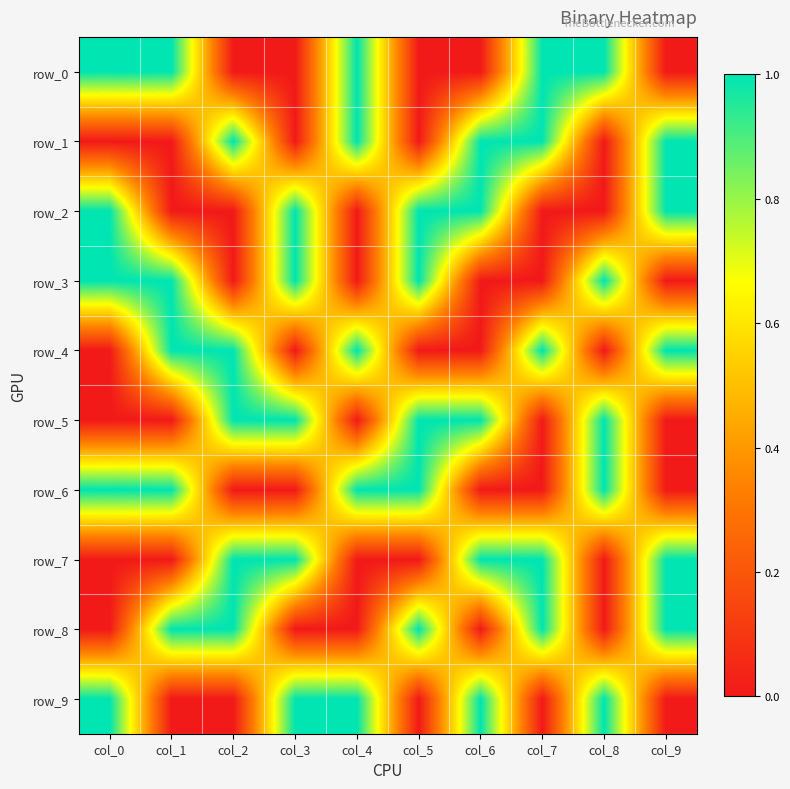

Reading left to right, extract all data points from this chart.

row_0: 1	1	0	0	1	0	0	1	1	0
row_1: 0	0	1	0	1	0	1	1	0	1
row_2: 1	0	0	1	0	1	1	0	0	1
row_3: 1	1	0	1	0	1	0	0	1	0
row_4: 0	1	1	0	1	0	0	1	0	1
row_5: 0	0	1	1	0	1	1	0	1	0
row_6: 1	1	0	0	1	1	0	0	1	0
row_7: 0	0	1	1	0	0	1	1	0	1
row_8: 0	1	1	0	0	1	0	1	0	1
row_9: 1	0	0	1	1	0	1	0	1	0